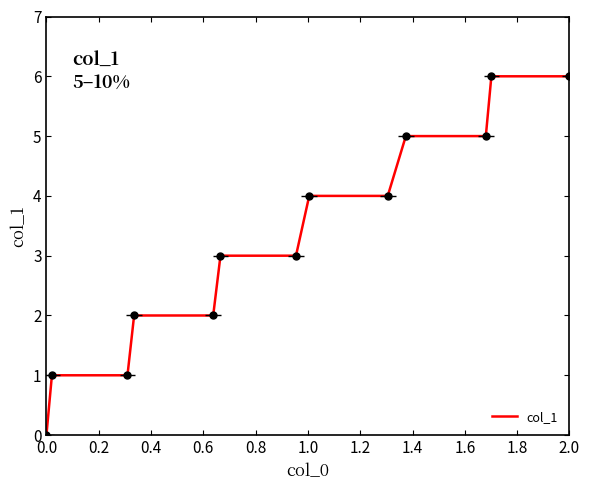

Reading right to left, list all the values displayed in this chart.

6	6	5	5	4	4	3	3	2	2	1	1	0